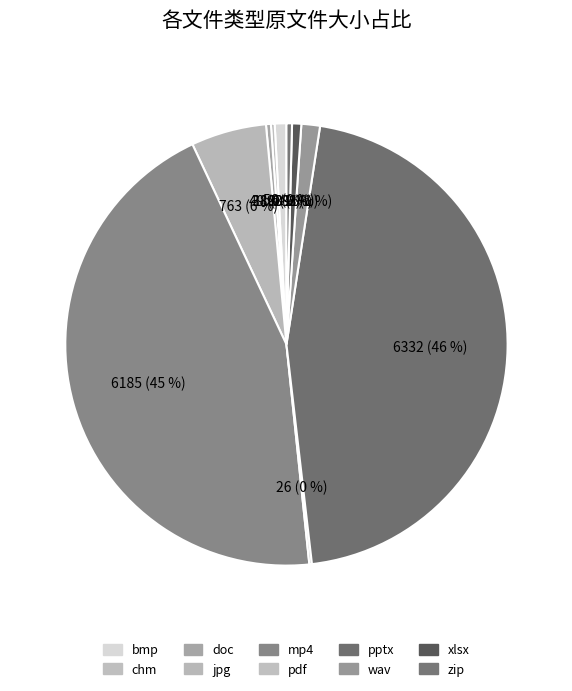

Count the number of slices in the pie.

10